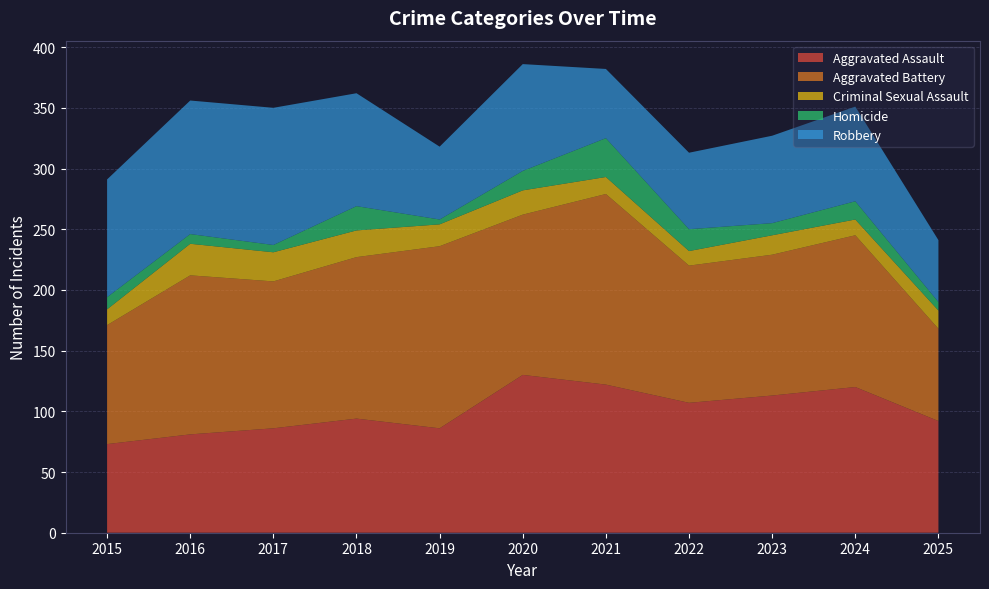

Reading left to right, extract all data points from this chart.

Aggravated Assault: 73	81	86	94	86	130	122	107	113	120	92
Aggravated Battery: 98	131	121	133	150	132	157	113	116	125	76
Criminal Sexual Assault: 13	26	24	22	18	20	14	12	16	13	15
Homicide: 10	8	6	20	4	16	32	18	10	15	7
Robbery: 97	110	113	93	60	88	57	63	72	78	51